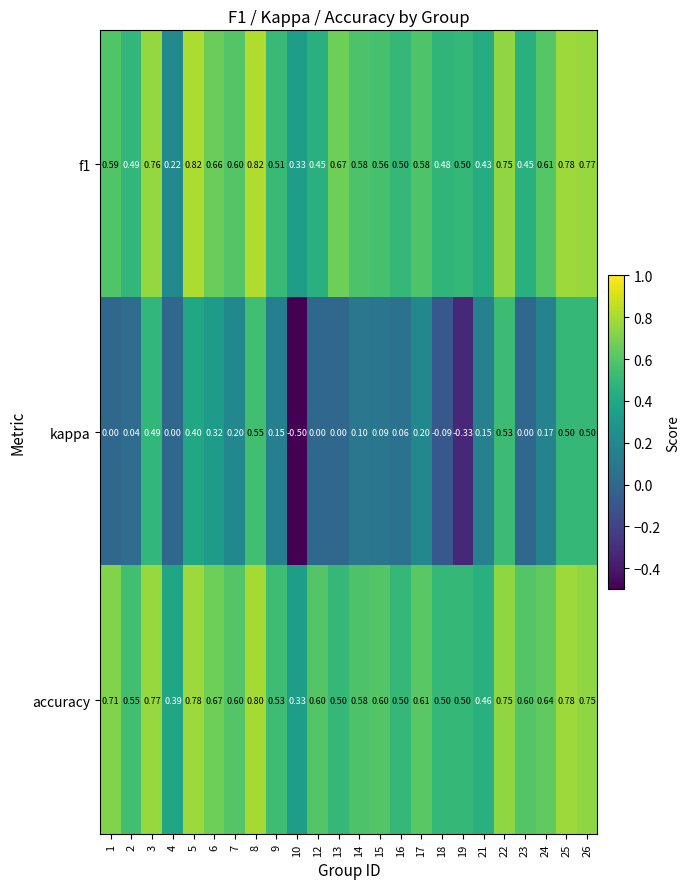

Between 4 and 14, which series saw the biggest shift?

f1